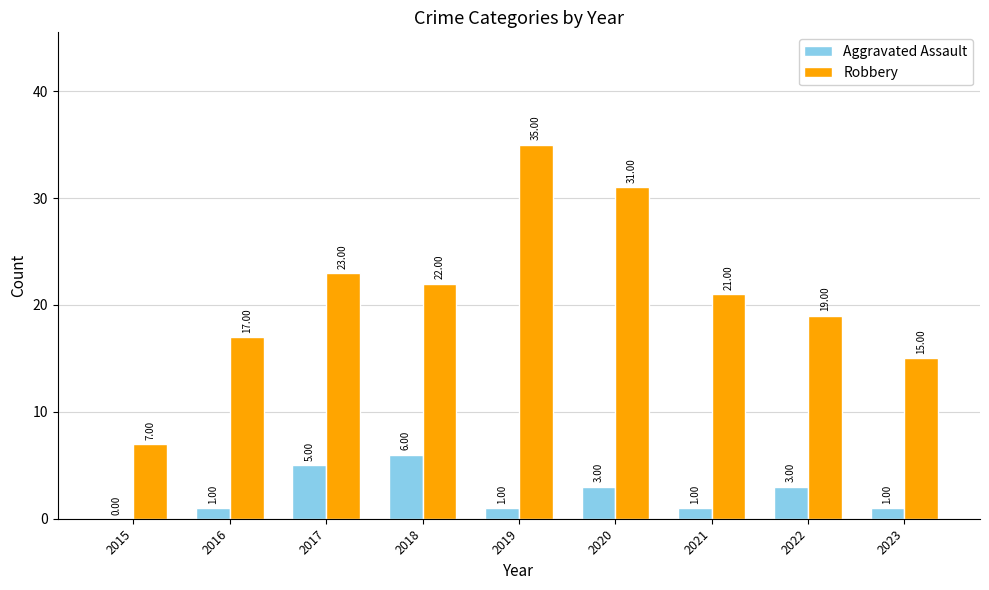

What are all the series names shown in the legend?

Aggravated Assault, Robbery